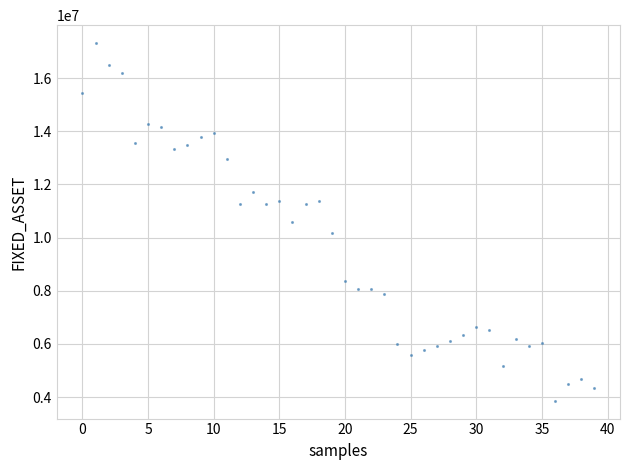

What is the range of Y values (max minus min)?

13453438.4